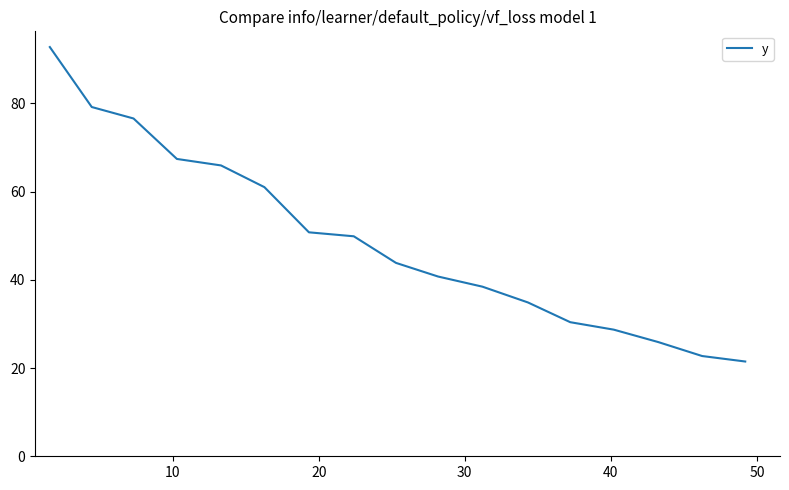

What is the minimum value shown in the chart?

21.5